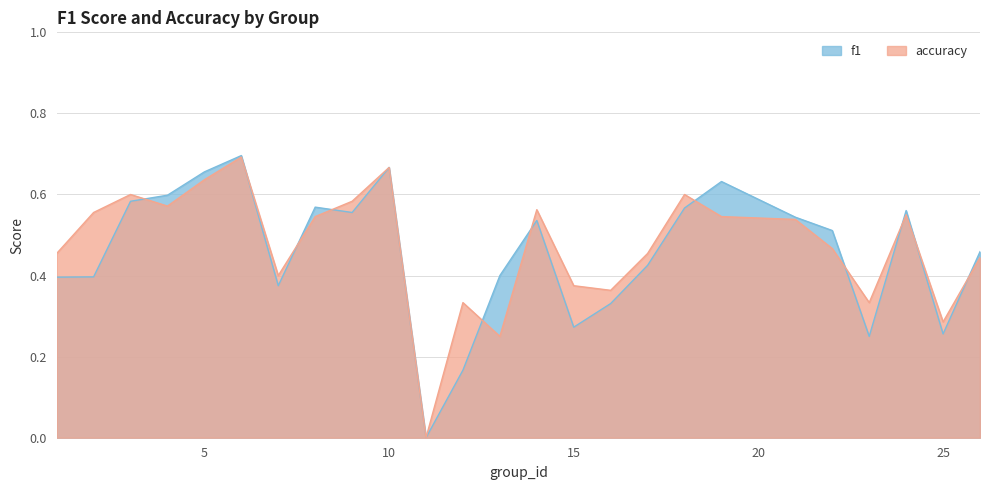

Is it true that f1 equals 1.2 at 6?

False